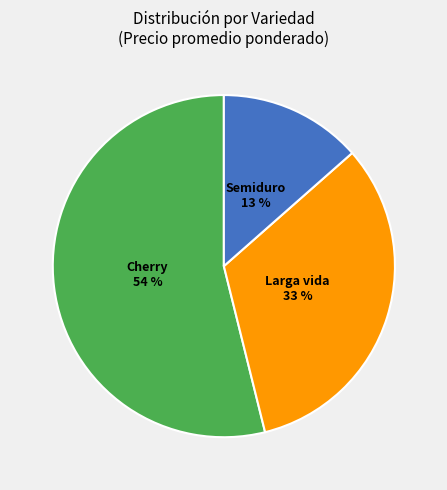

What percentage is the Cherry slice, to the nearest percent?

54%